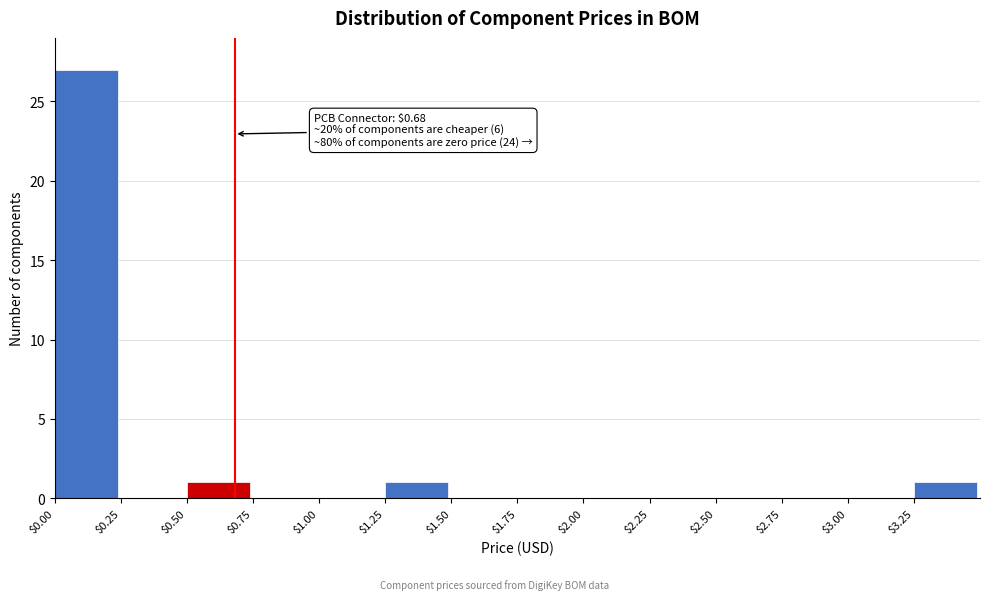

Over which range of the x-axis is the bar tallest?

0.00 to 0.25